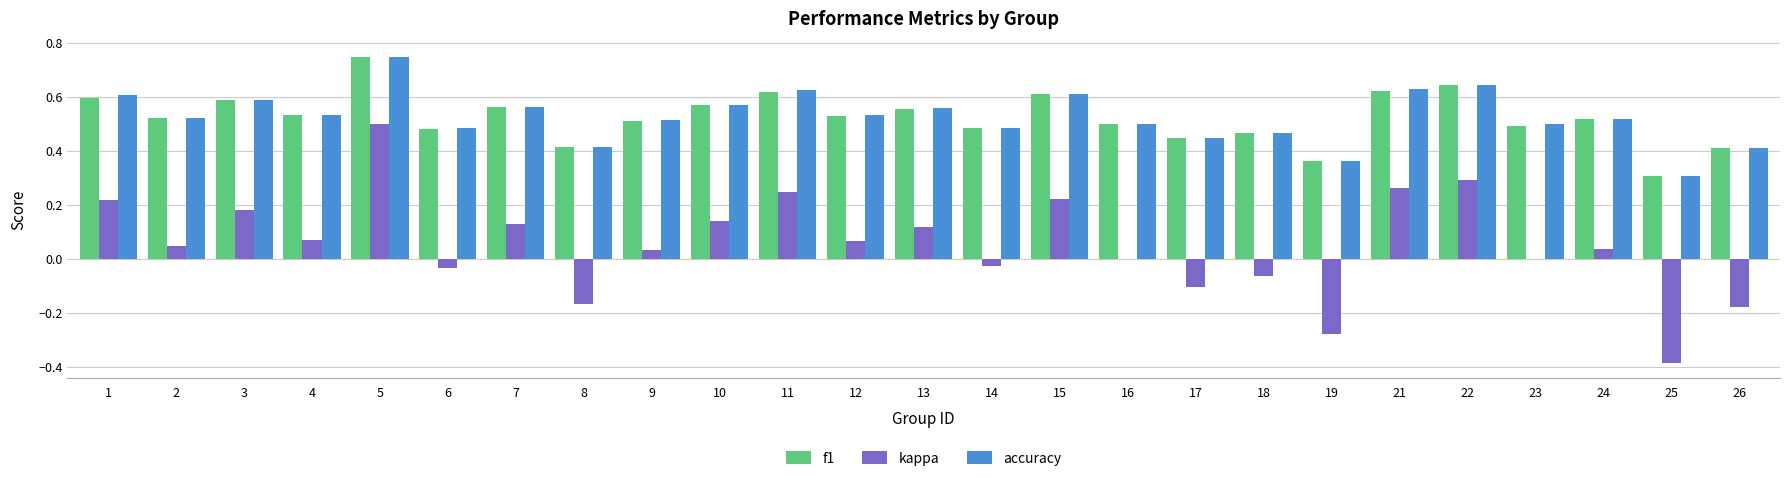

At which category is the sum across all series the highest?

5